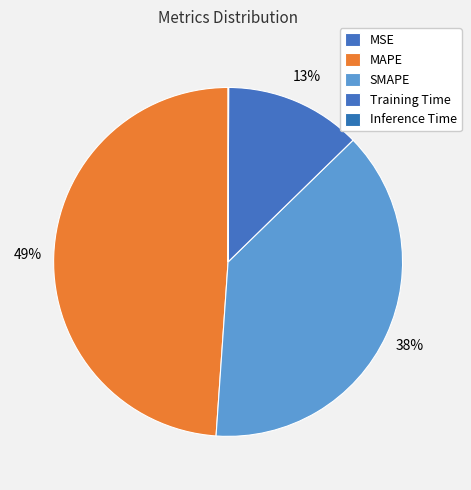

What percentage do MAPE and MSE together represent?

48.9%